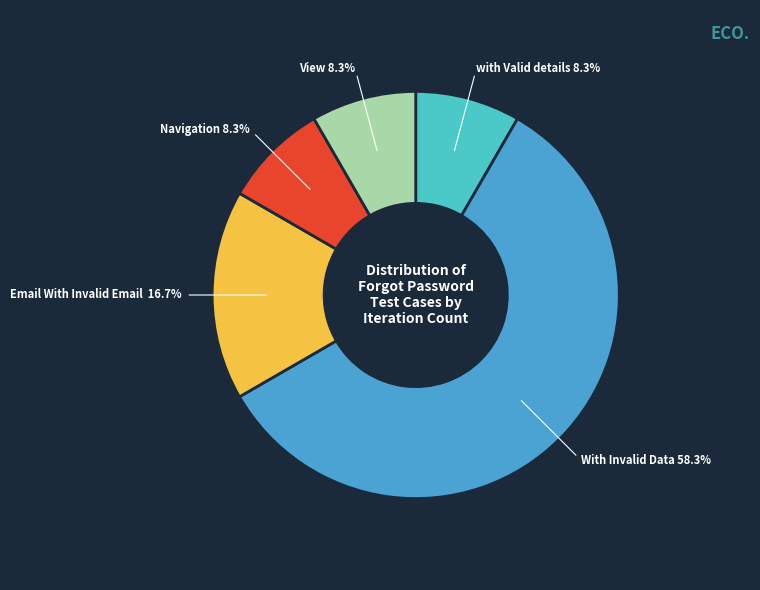

How many segments does this pie chart have?

5